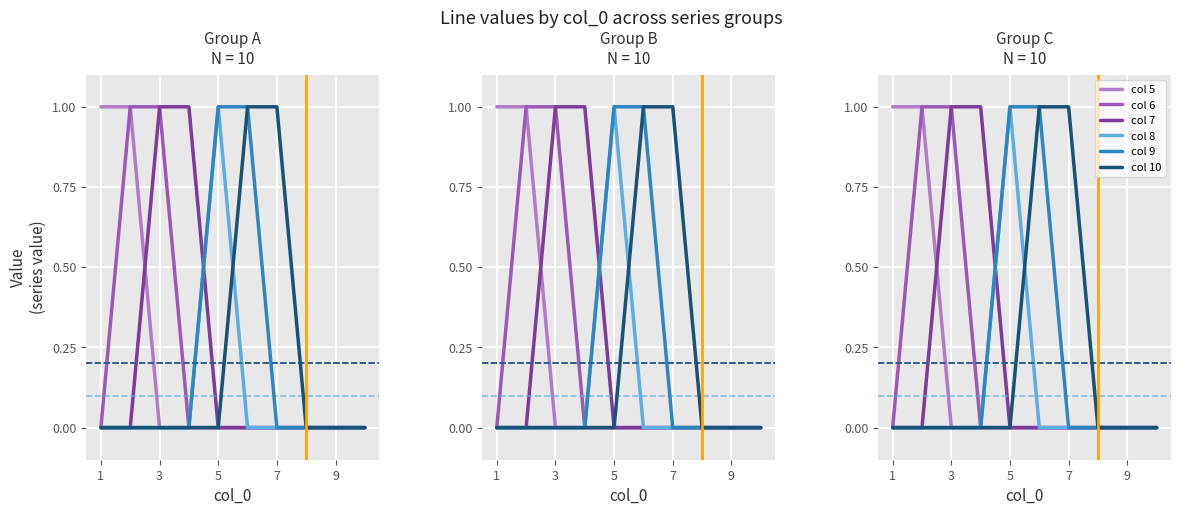

What is the difference between the maximum and minimum values in the col 9 series?

1